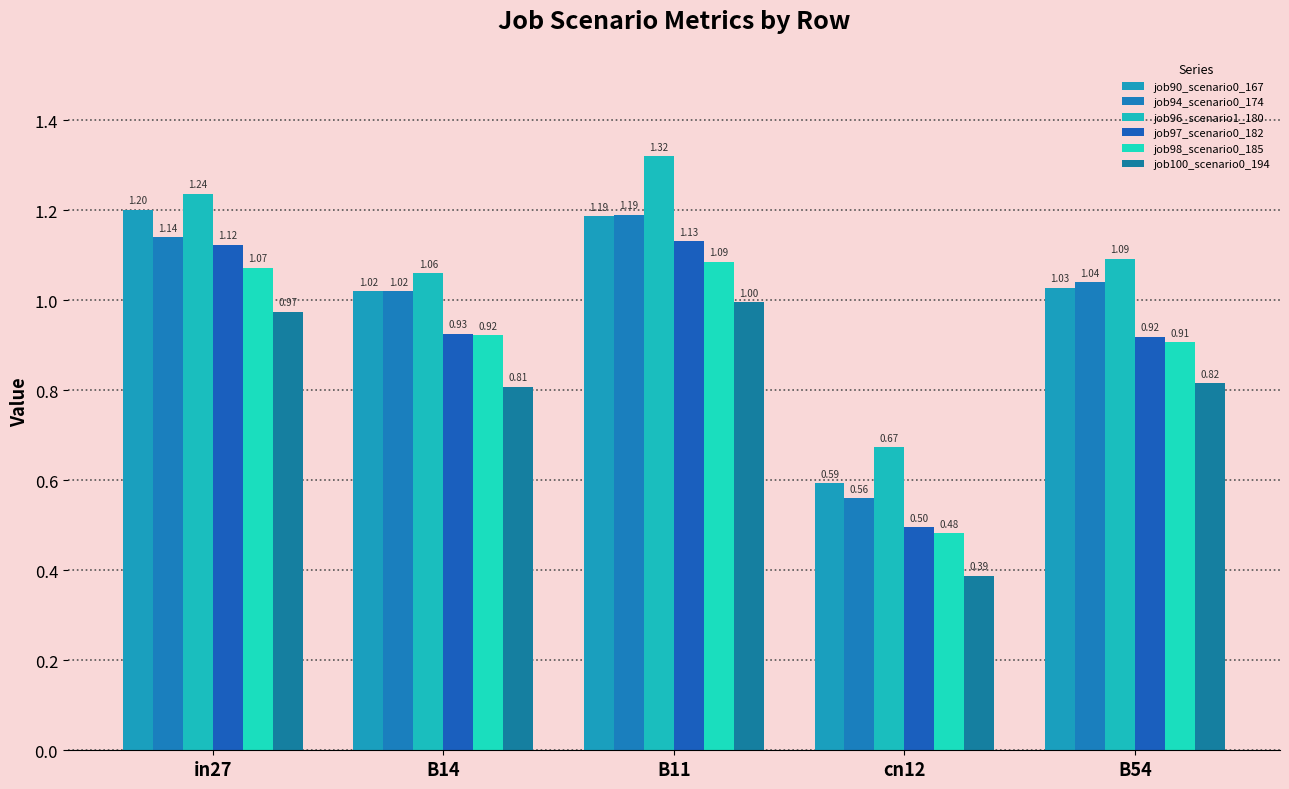

True or false: job98_scenario0_185 has a value of 0.7 at cn12.

False